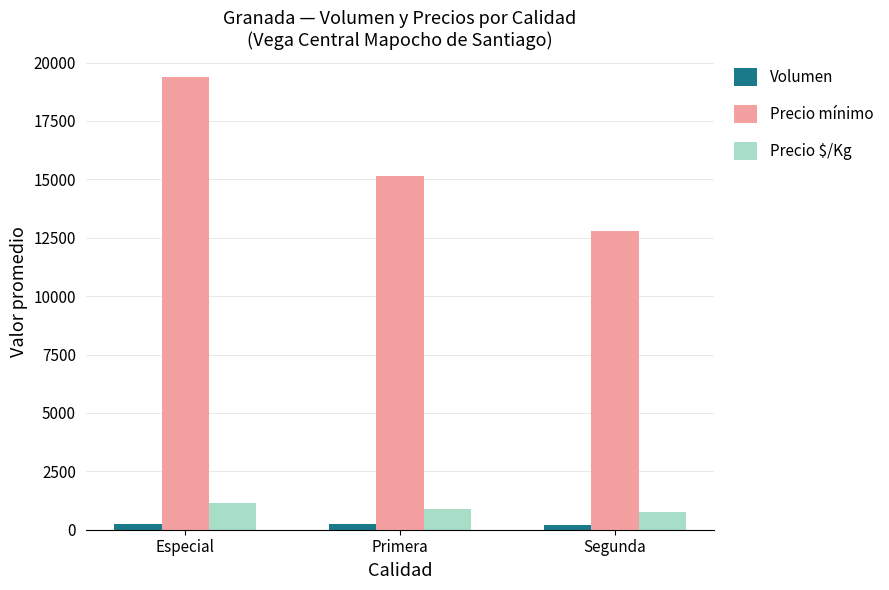

What is the label of the 2nd bar from the right?

Primera